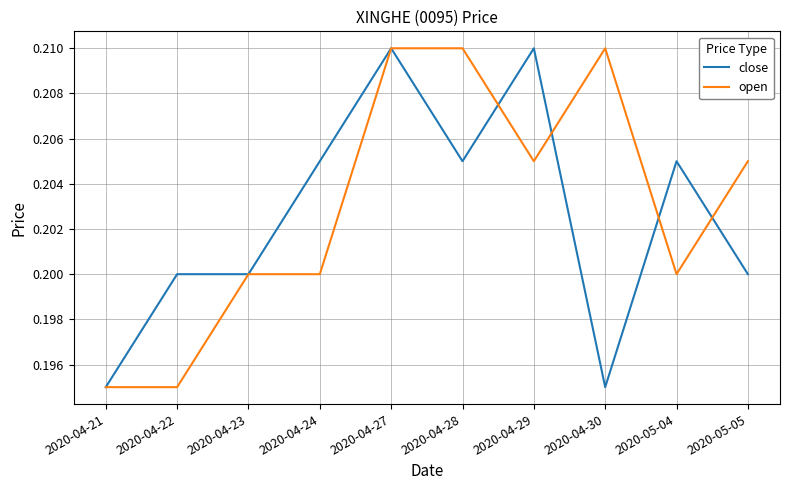

Is it true that open equals 0.1 at 2020-05-05?

False